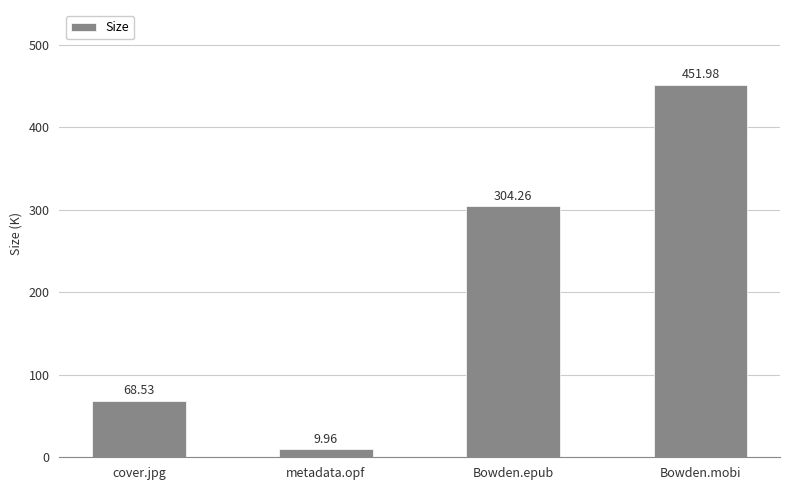

At which category does the chart reach its peak across all series?

Bowden.mobi